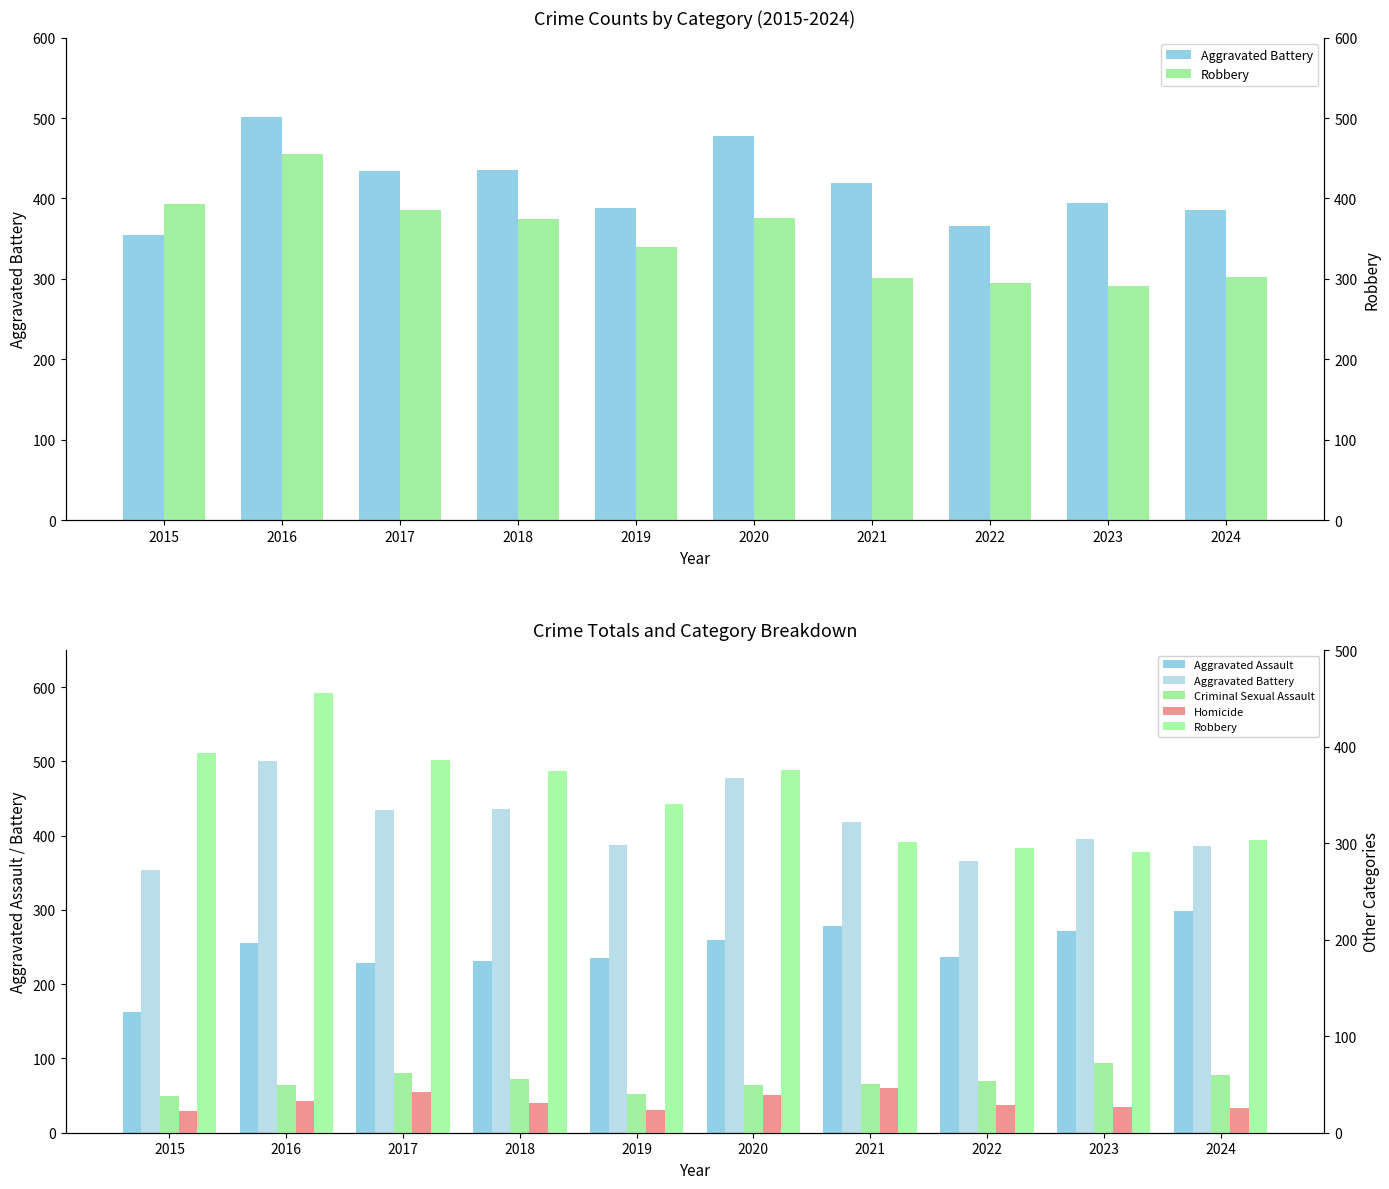

What is the difference between the highest and lowest values at 2015?

370